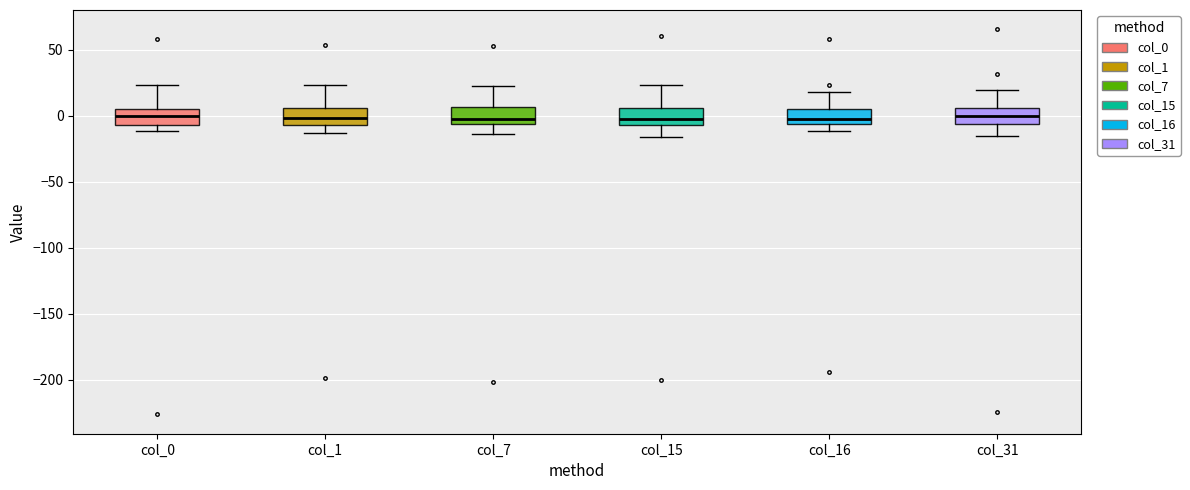

Reading left to right, read every box against the y-axis: the position of its median line, the range the box covers, and the ends of its whiskers. The values are not printed on the chart, so give them approximately, as read against the axis.

col_0: median 0, box -5 to 5, whiskers -10 to 25
col_1: median 0, box -5 to 5, whiskers -15 to 25
col_7: median -5 (just above the box's lower edge), box -5 to 5, whiskers -15 to 20
col_15: median 0, box -5 to 5, whiskers -15 to 25
col_16: median -5 (just above the box's lower edge), box -5 to 5, whiskers -10 to 20
col_31: median 0, box -5 to 5, whiskers -15 to 20